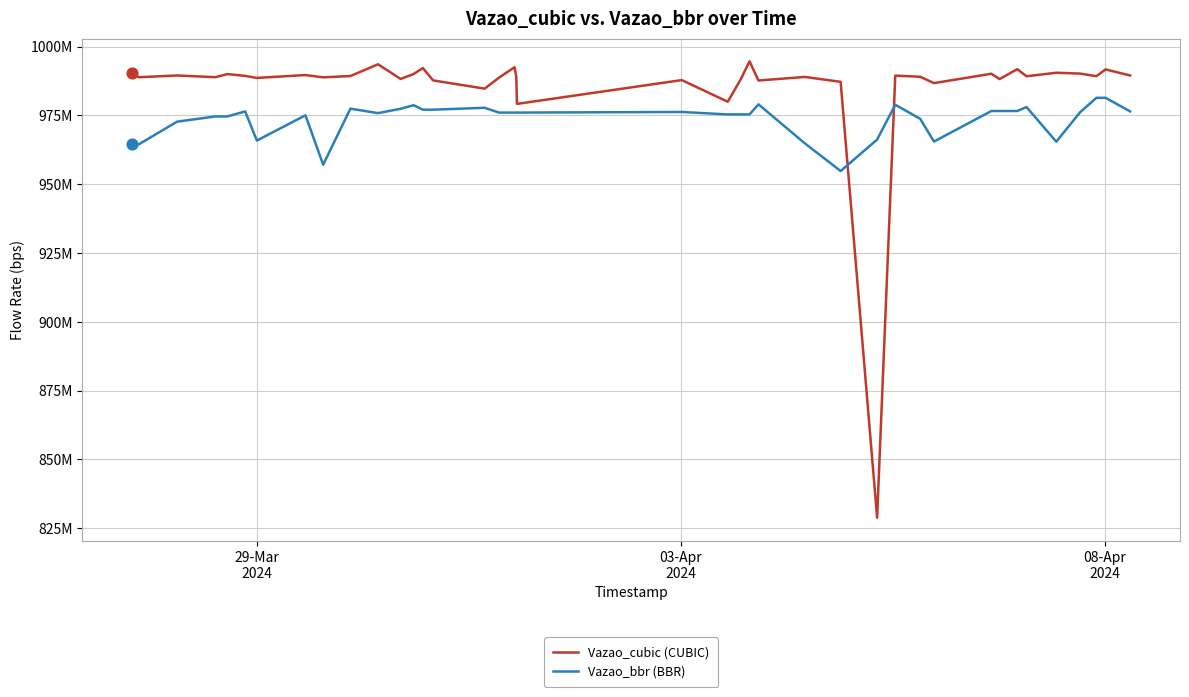

What are all the series names shown in the legend?

Vazao_cubic (CUBIC), Vazao_bbr (BBR)